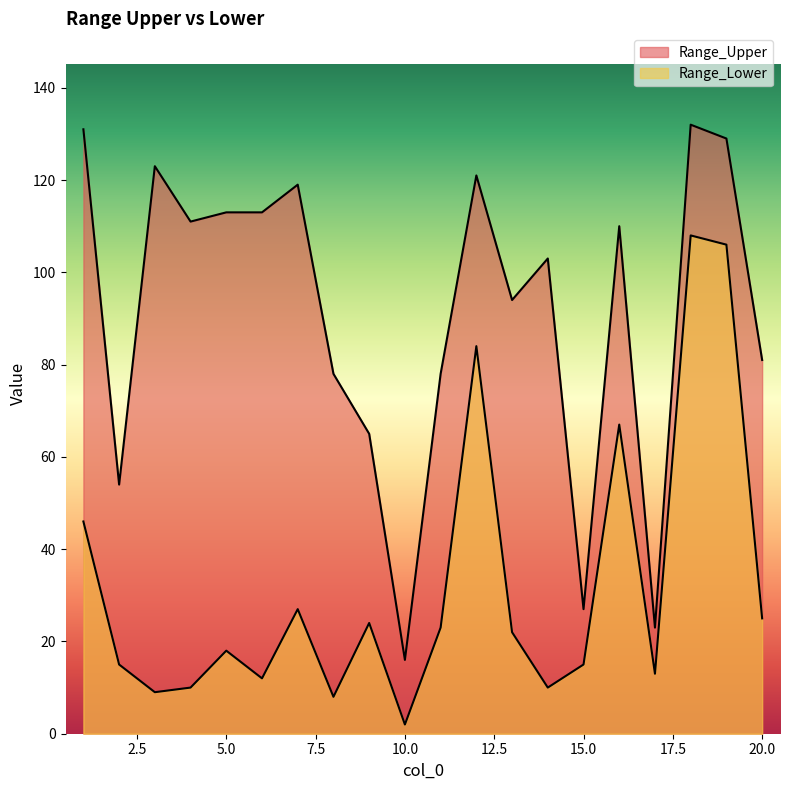

Reading left to right, list all the values displayed in this chart.

Range_Upper: 1=131	2=54	3=123	4=111	5=113	6=113	7=119	8=78	9=65	10=16	11=78	12=121	13=94	14=103	15=27	16=110	17=23	18=132	19=129	20=81
Range_Lower: 1=46	2=15	3=9	4=10	5=18	6=12	7=27	8=8	9=24	10=2	11=23	12=84	13=22	14=10	15=15	16=67	17=13	18=108	19=106	20=25